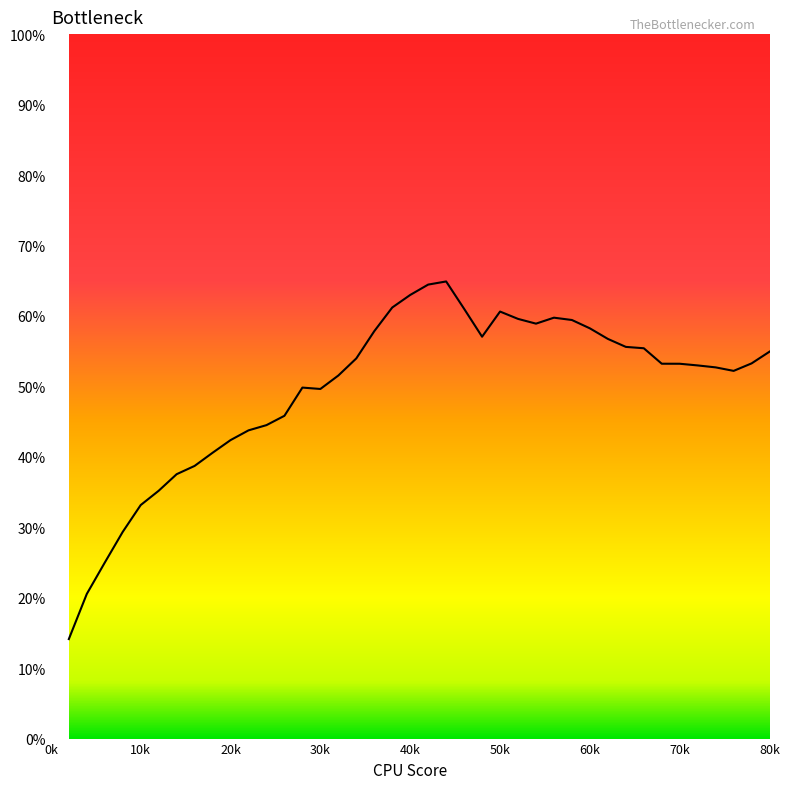

What is the difference between the maximum and minimum values?

50.8